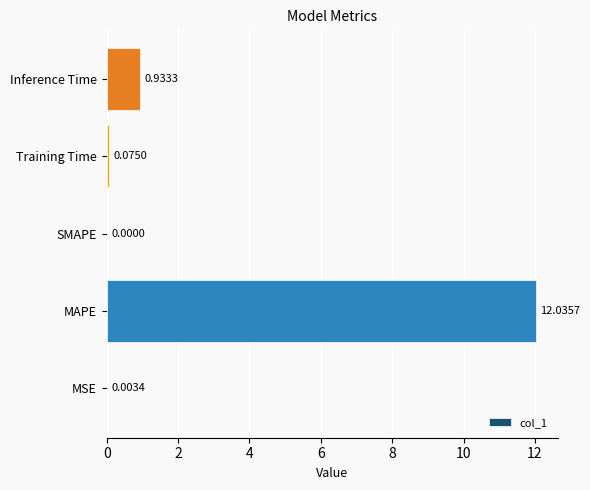

Where is the data nearest to the value 6?

Inference Time